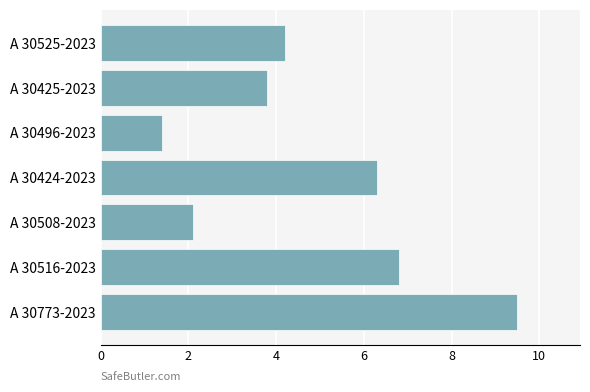

What is the sum of the values at A 30516-2023 and A 30496-2023?

8.2